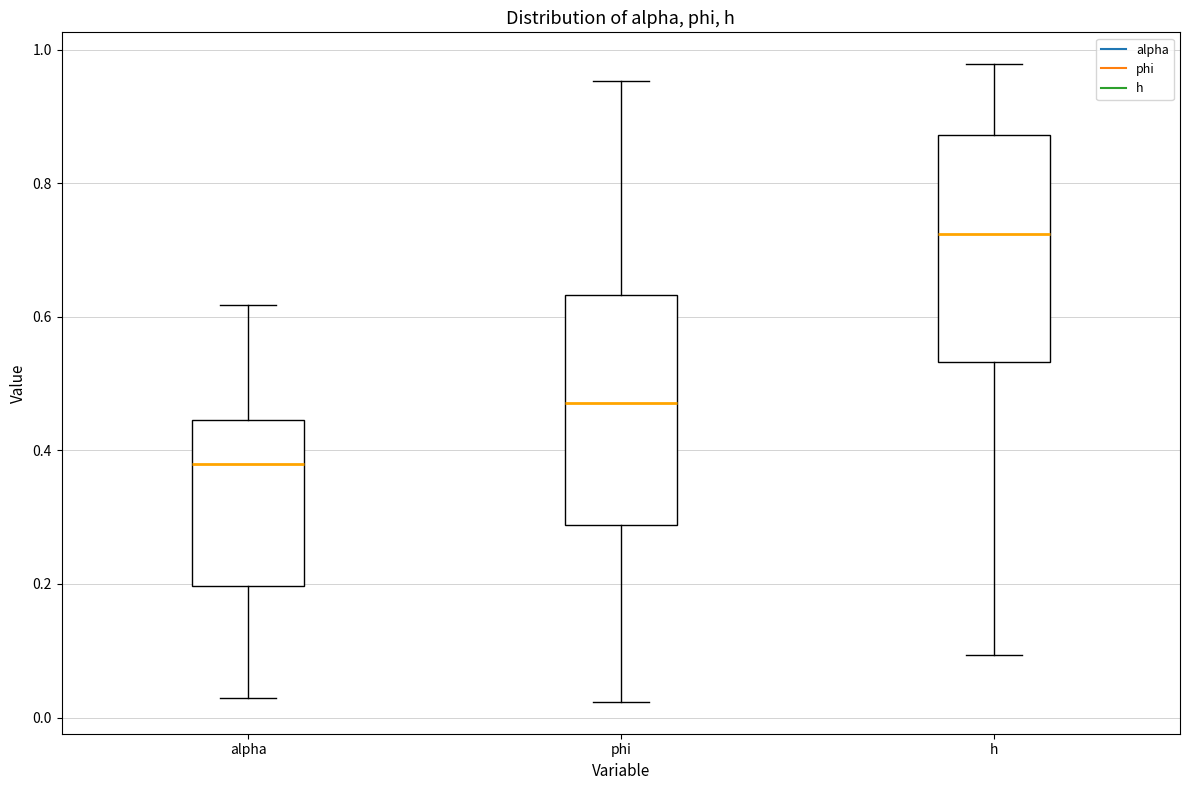

Reading left to right, transcribe this box plot: for each box, give where its median line is, the range the box spans, and where its two whiskers end, as read against the y-axis. The values are not printed on the chart, so give them approximately, as read against the axis.

alpha: median 0.38, box 0.20 to 0.44, whiskers 0.02 to 0.62
phi: median 0.48, box 0.28 to 0.64, whiskers 0.02 to 0.96
h: median 0.72, box 0.54 to 0.88, whiskers 0.10 to 0.98